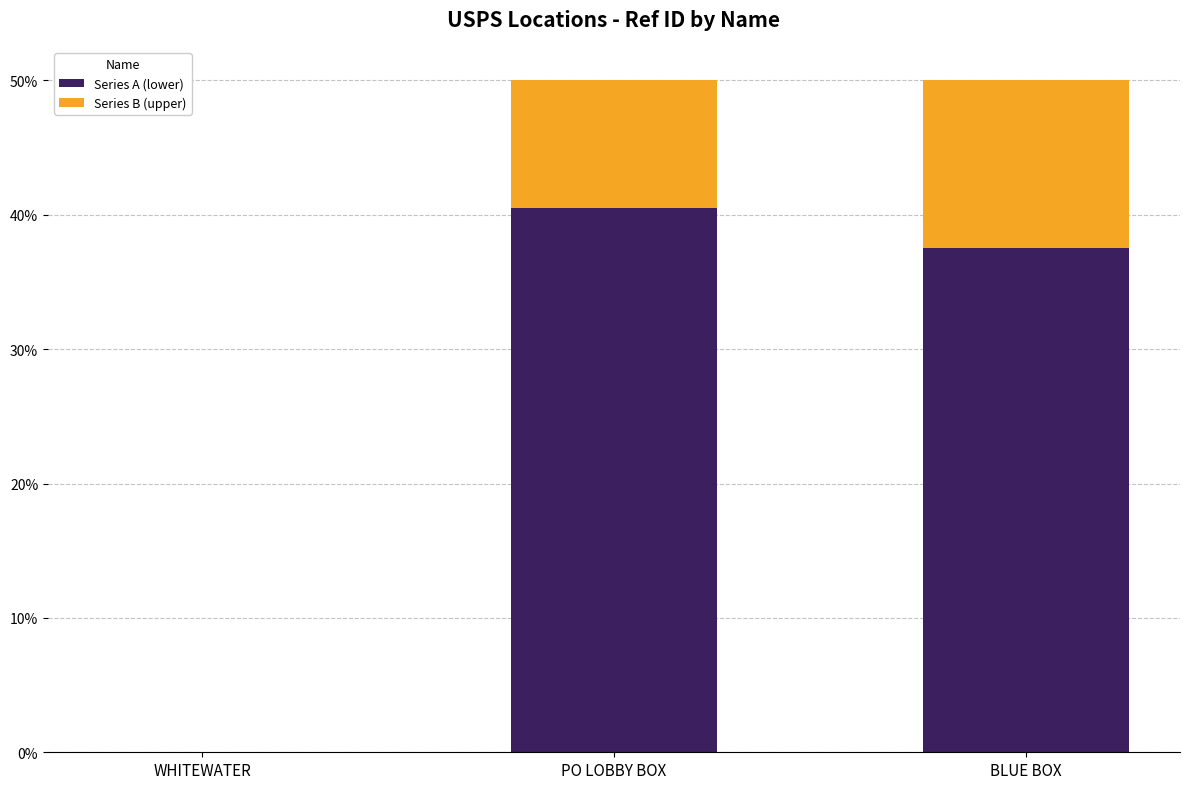

What is the total value across all series at PO LOBBY BOX?

50.0